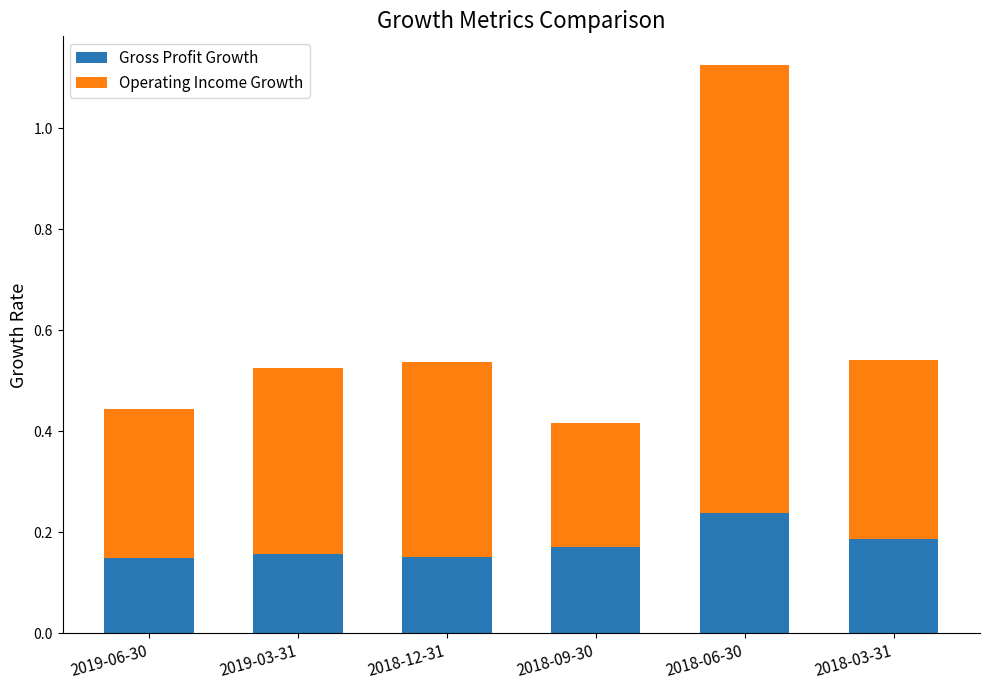

True or false: Gross Profit Growth has a value of 0.1 at 2019-03-31.

False